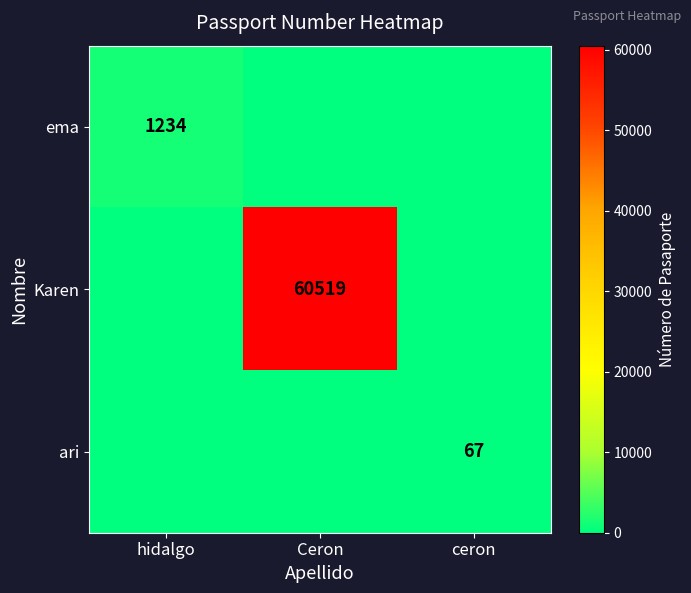

The ema series shows 654 at hidalgo. True or false?

False